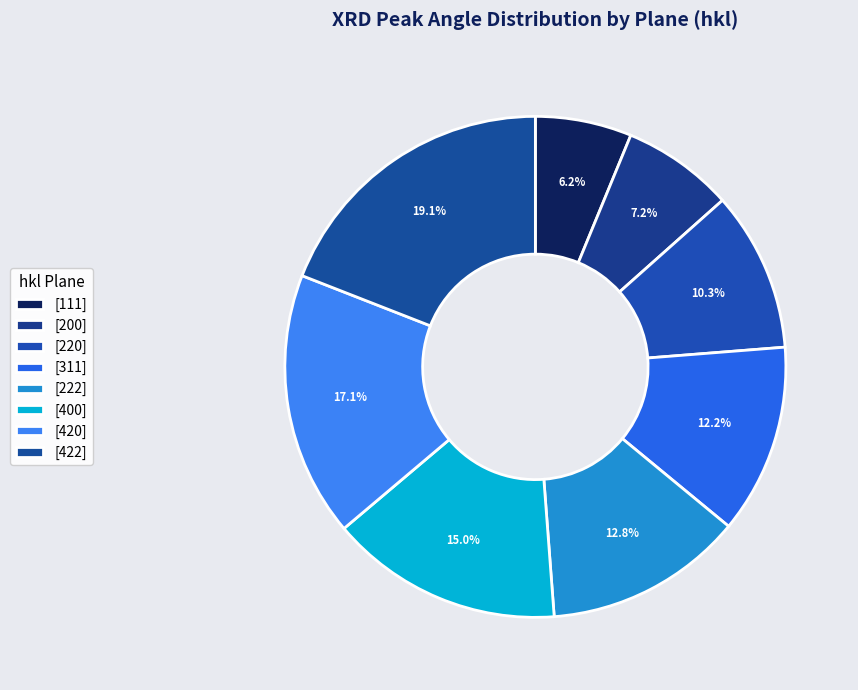

Rank the categories by value from lowest to highest.

[111], [200], [220], [311], [222], [400], [420], [422]